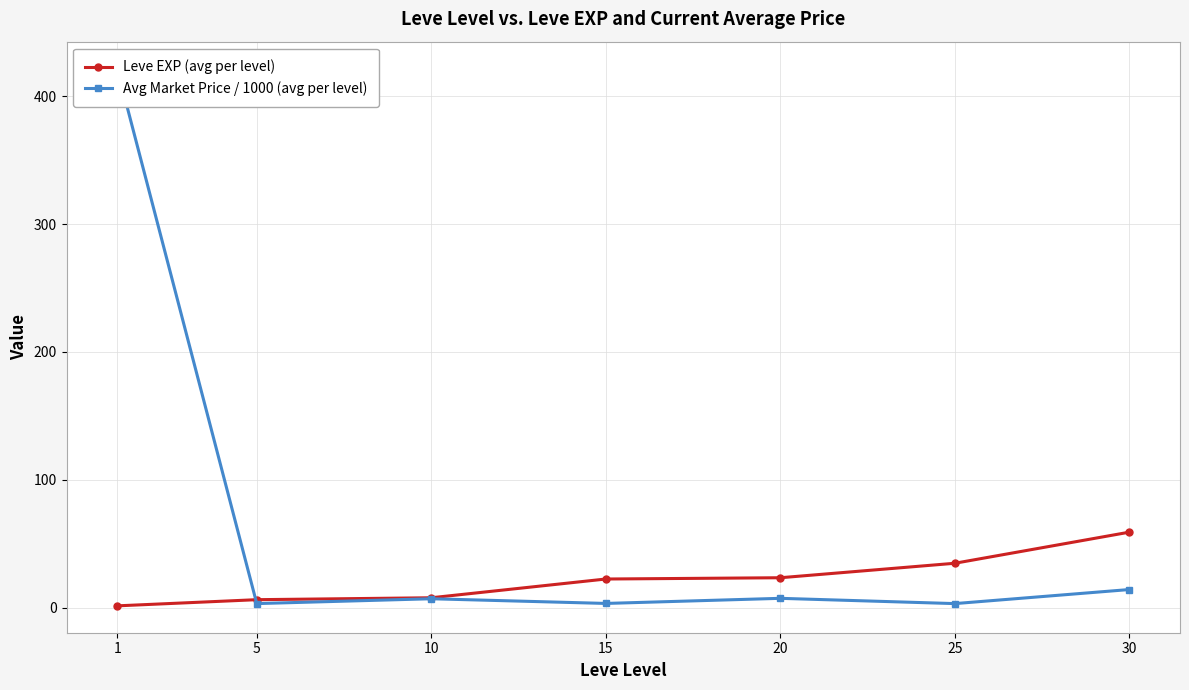

At which category is the sum across all series the highest?

1